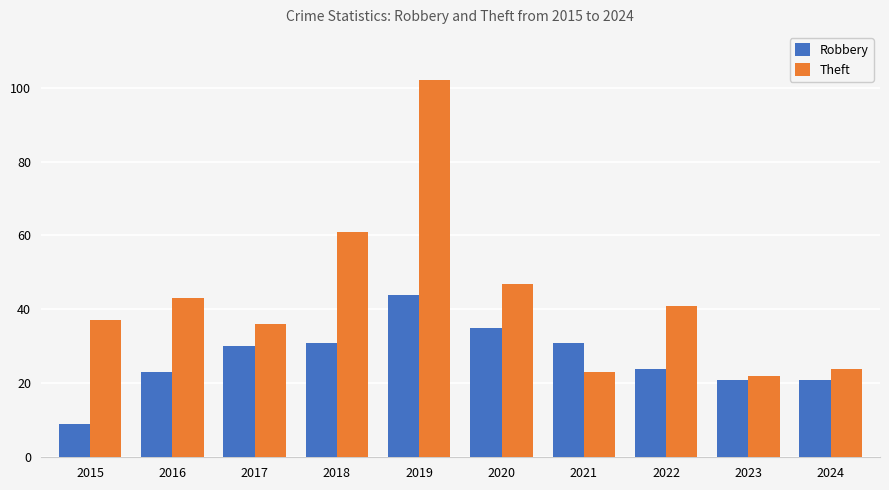

Reading right to left, list all the values displayed in this chart.

Robbery: 21	21	24	31	35	44	31	30	23	9
Theft: 24	22	41	23	47	102	61	36	43	37